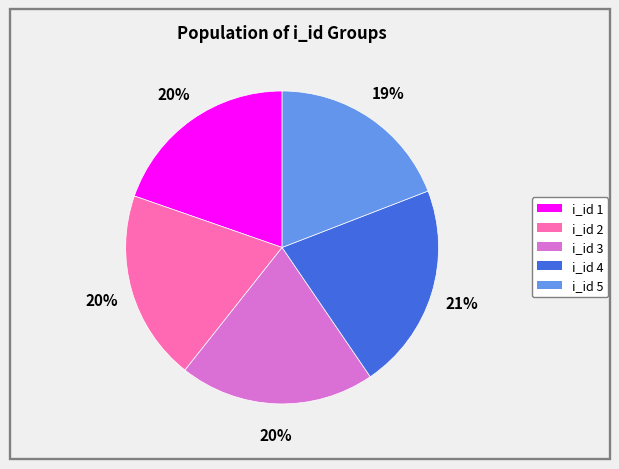

Does any single category account for the majority?

No